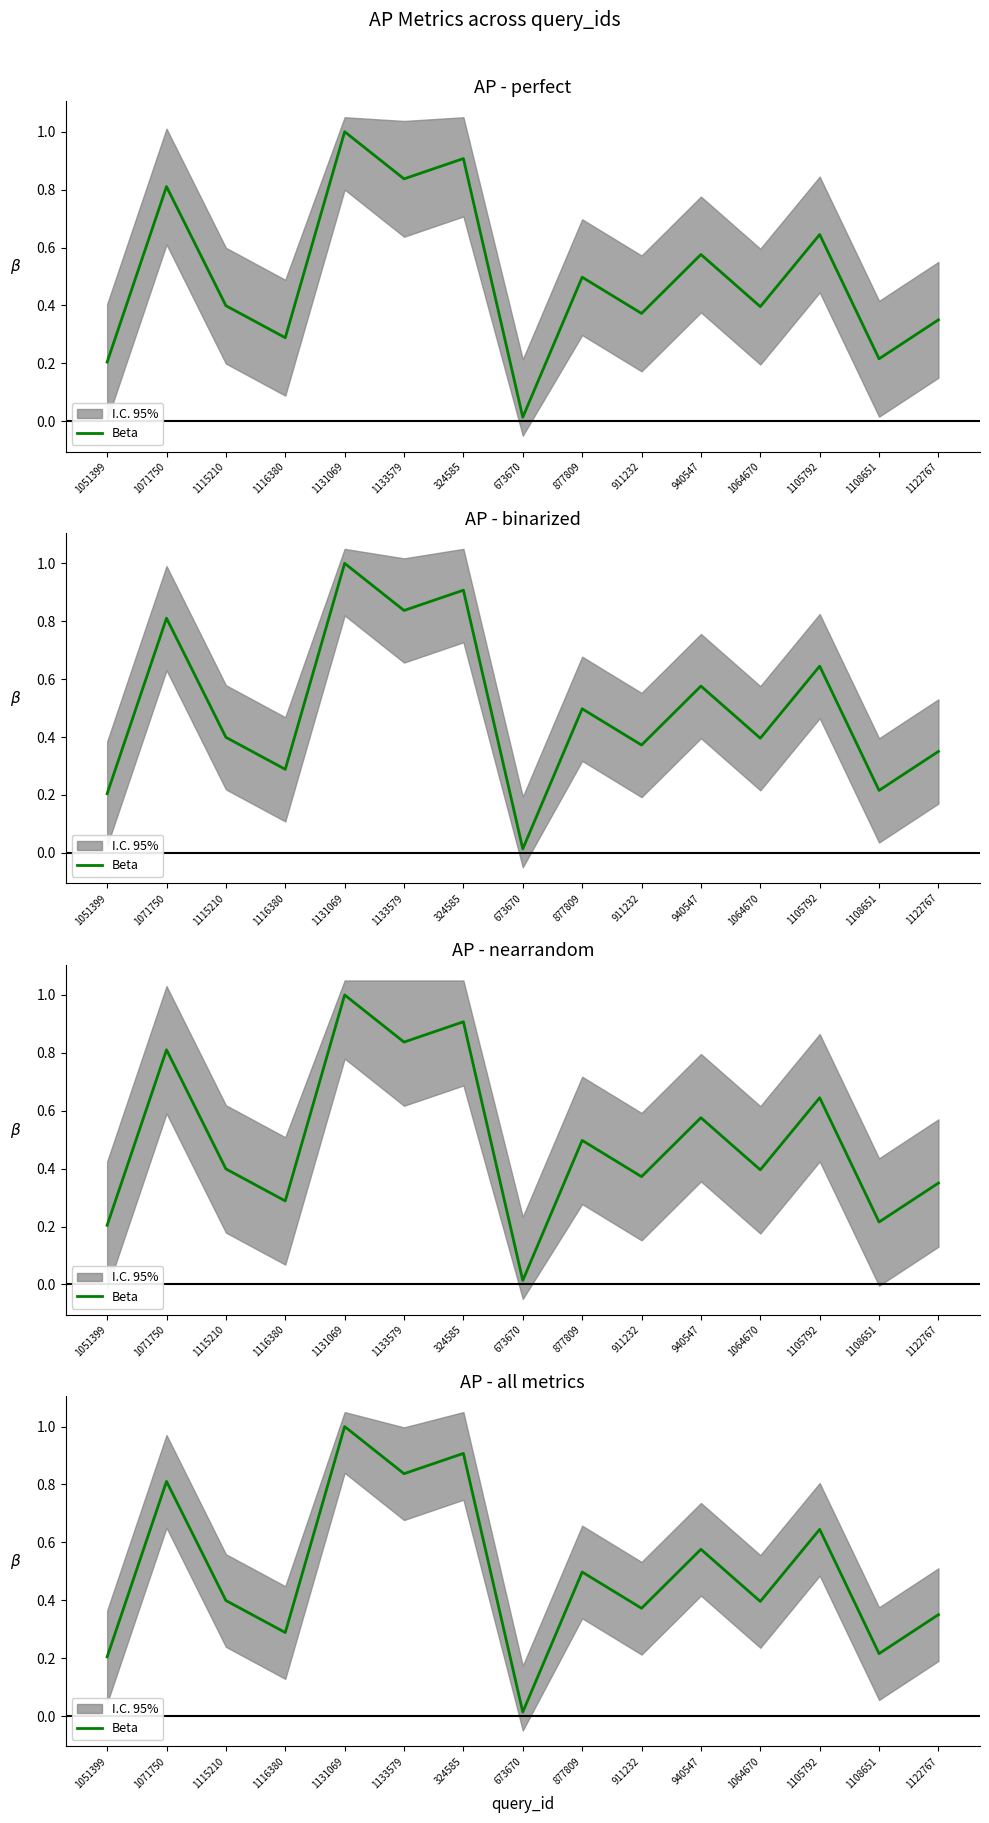

What is the value of the 3rd point from the left?

0.4